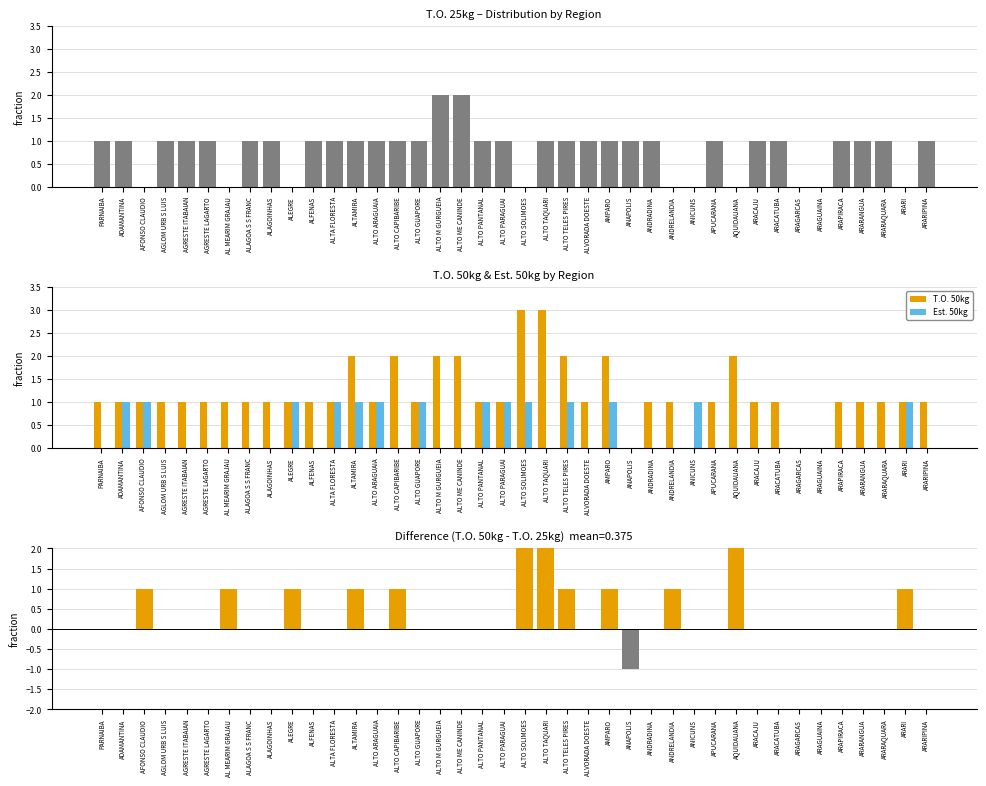

Reading right to left, extract all data points from this chart.

T.O. 25kg: ARARIPINA=1	ARARI=0	ARARAQUARA=1	ARARANGUA=1	ARAPIRACA=1	ARAGUAINA=0	ARAGARCAS=0	ARACATUBA=1	ARACAJU=1	AQUIDAUANA=0	APUCARANA=1	ANICUNS=0	ANDRELANDIA=0	ANDRADINA=1	ANAPOLIS=1	AMPARO=1	ALVORADA DOESTE=1	ALTO TELES PIRES=1	ALTO TAQUARI=1	ALTO SOLIMOES=0	ALTO PARAGUAI=1	ALTO PANTANAL=1	ALTO ME CANINDE=2	ALTO M GURGUEIA=2	ALTO GUAPORE=1	ALTO CAPIBARIBE=1	ALTO ARAGUAIA=1	ALTAMIRA=1	ALTA FLORESTA=1	ALFENAS=1	ALEGRE=0	ALAGOINHAS=1	ALAGOA S S FRANC=1	AL MEARIM GRAJAU=0	AGRESTE LAGARTO=1	AGRESTE ITABAIAN=1	AGLOM URB S LUIS=1	AFONSO CLAUDIO=0	ADAMANTINA=1	PARNAIBA=1
T.O. 50kg: ARARIPINA=1	ARARI=1	ARARAQUARA=1	ARARANGUA=1	ARAPIRACA=1	ARAGUAINA=0	ARAGARCAS=0	ARACATUBA=1	ARACAJU=1	AQUIDAUANA=2	APUCARANA=1	ANICUNS=0	ANDRELANDIA=1	ANDRADINA=1	ANAPOLIS=0	AMPARO=2	ALVORADA DOESTE=1	ALTO TELES PIRES=2	ALTO TAQUARI=3	ALTO SOLIMOES=3	ALTO PARAGUAI=1	ALTO PANTANAL=1	ALTO ME CANINDE=2	ALTO M GURGUEIA=2	ALTO GUAPORE=1	ALTO CAPIBARIBE=2	ALTO ARAGUAIA=1	ALTAMIRA=2	ALTA FLORESTA=1	ALFENAS=1	ALEGRE=1	ALAGOINHAS=1	ALAGOA S S FRANC=1	AL MEARIM GRAJAU=1	AGRESTE LAGARTO=1	AGRESTE ITABAIAN=1	AGLOM URB S LUIS=1	AFONSO CLAUDIO=1	ADAMANTINA=1	PARNAIBA=1
Est. 50kg: ARARIPINA=0	ARARI=1	ARARAQUARA=0	ARARANGUA=0	ARAPIRACA=0	ARAGUAINA=0	ARAGARCAS=0	ARACATUBA=0	ARACAJU=0	AQUIDAUANA=0	APUCARANA=0	ANICUNS=1	ANDRELANDIA=0	ANDRADINA=0	ANAPOLIS=0	AMPARO=1	ALVORADA DOESTE=0	ALTO TELES PIRES=1	ALTO TAQUARI=0	ALTO SOLIMOES=1	ALTO PARAGUAI=1	ALTO PANTANAL=1	ALTO ME CANINDE=0	ALTO M GURGUEIA=0	ALTO GUAPORE=1	ALTO CAPIBARIBE=0	ALTO ARAGUAIA=1	ALTAMIRA=1	ALTA FLORESTA=1	ALFENAS=0	ALEGRE=1	ALAGOINHAS=0	ALAGOA S S FRANC=0	AL MEARIM GRAJAU=0	AGRESTE LAGARTO=0	AGRESTE ITABAIAN=0	AGLOM URB S LUIS=0	AFONSO CLAUDIO=1	ADAMANTINA=1	PARNAIBA=0